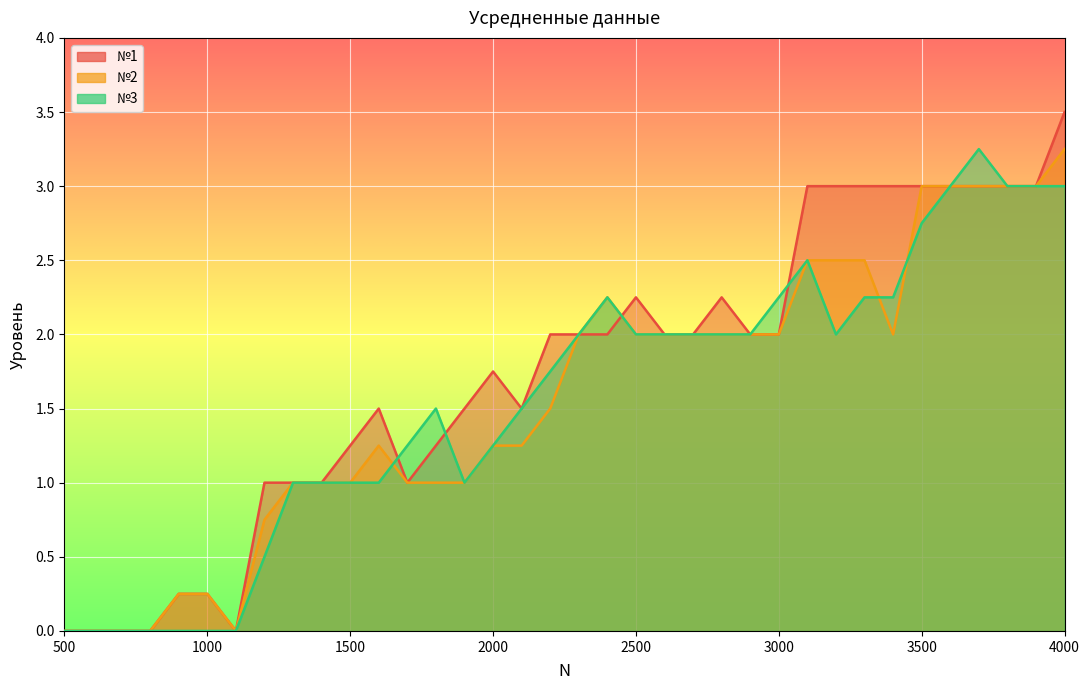

What is the spread (max minus min) of values at 2400?

0.2